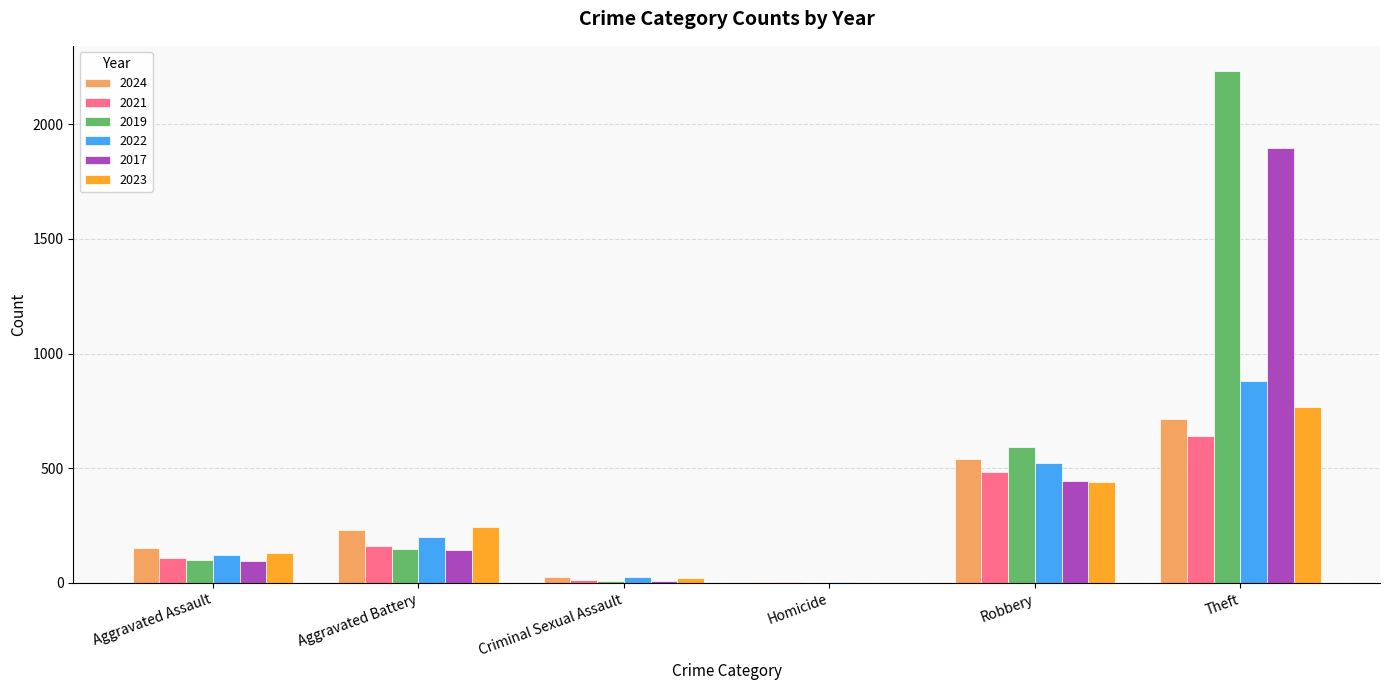

How many categories are shown in the chart?

6